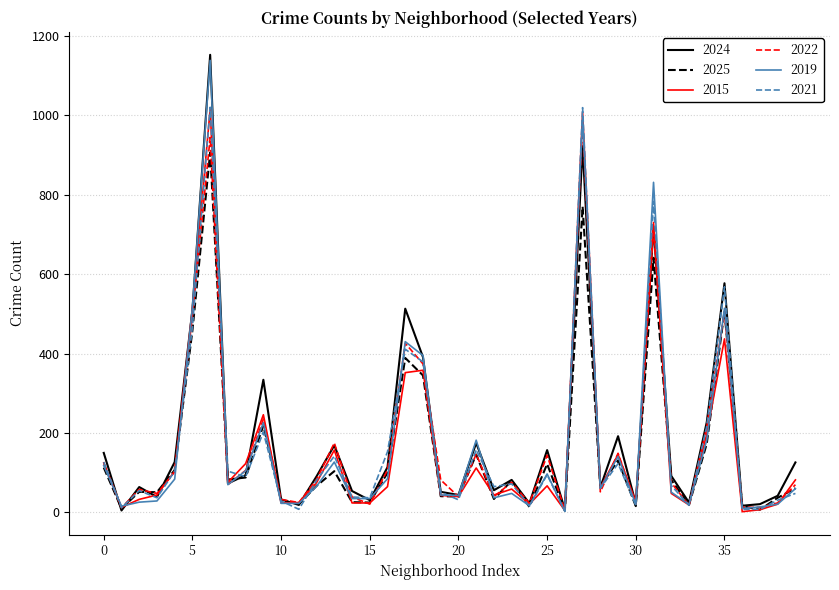

Which series has the largest range (max minus min)?

2024